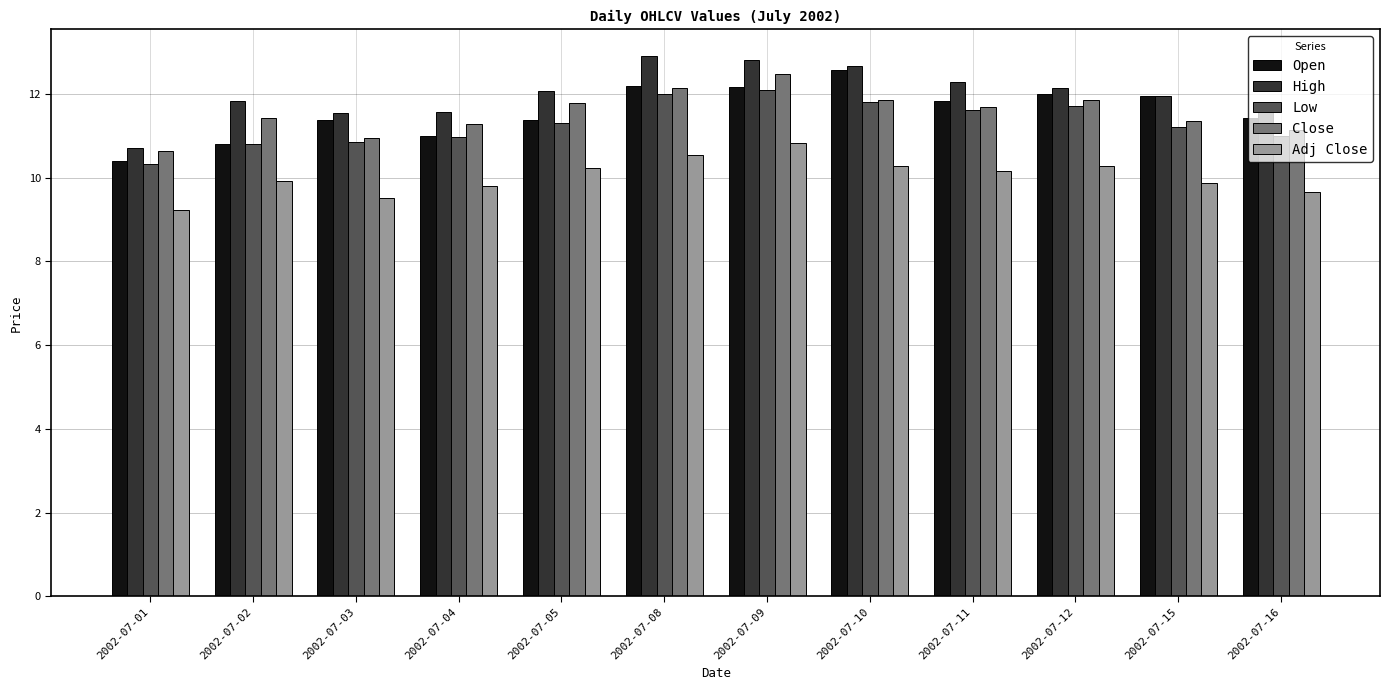

What is the sum of the Low values at 2002-07-09 and 2002-07-16?

23.1